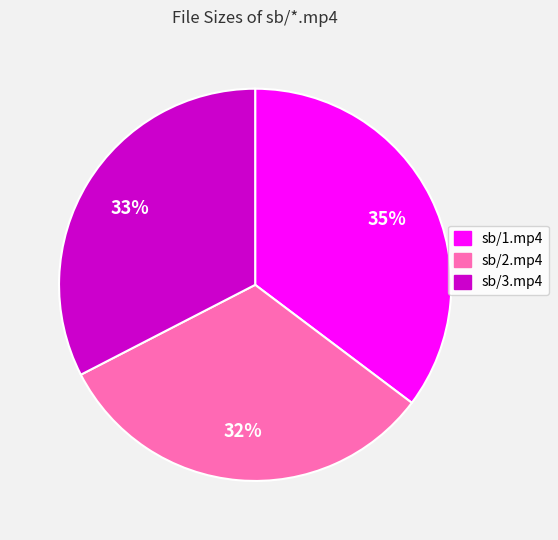

Is the sum of sb/2.mp4 and sb/3.mp4 greater than half?

Yes